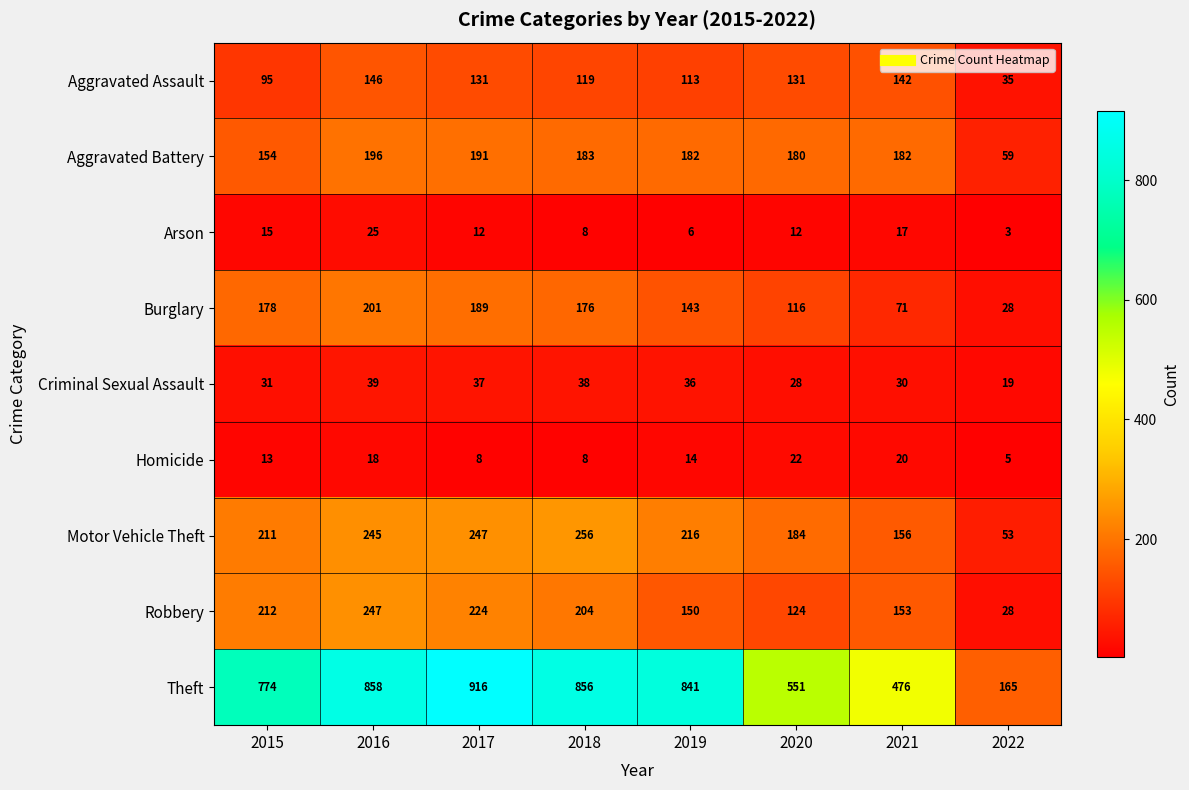

How many values in the Aggravated Assault series are below 131?

4